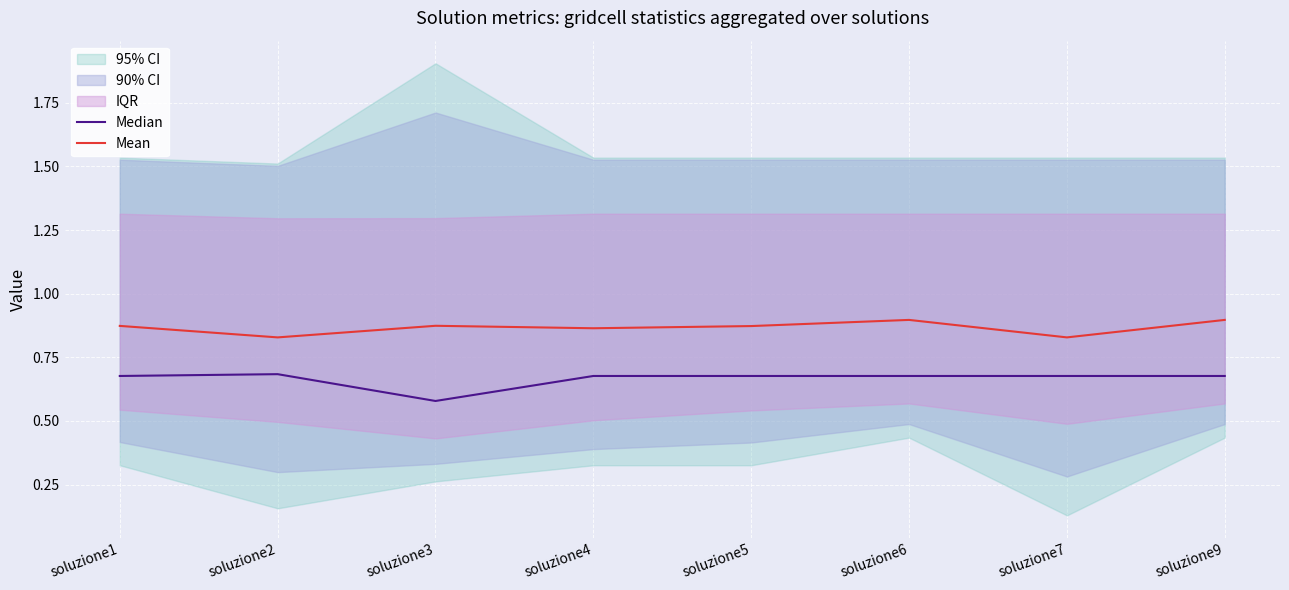

What is the difference between the maximum and minimum values in the Mean series?

0.1